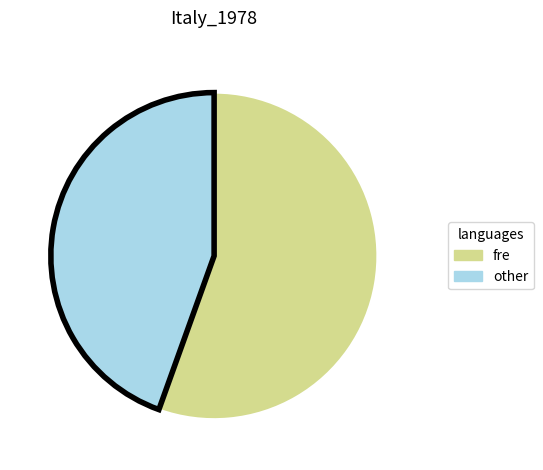

Is there any slice that represents more than half of the pie?

Yes